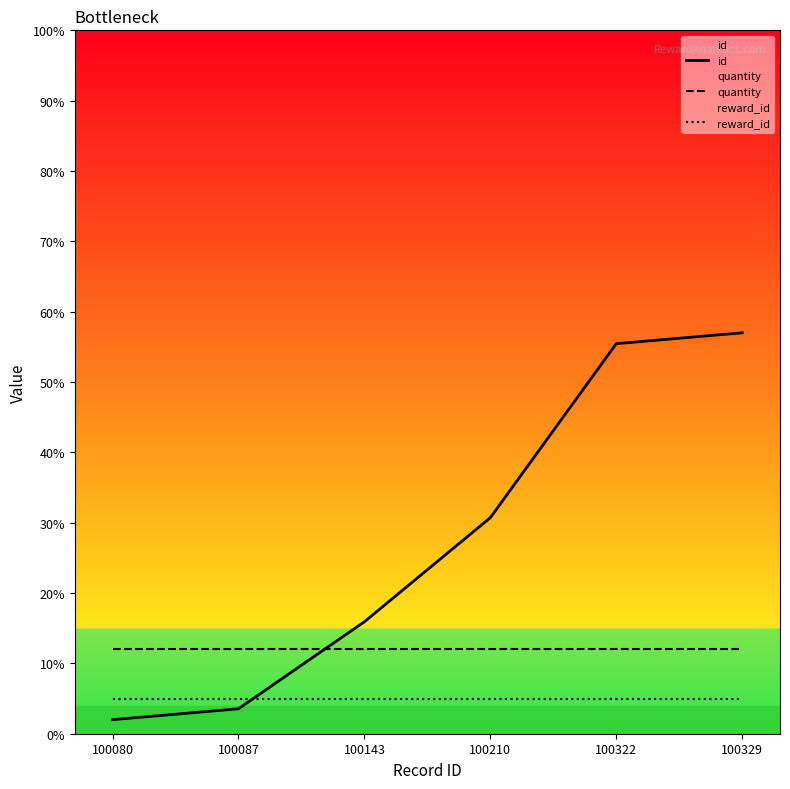

Between 100143 and 100322, which series saw the biggest shift?

id